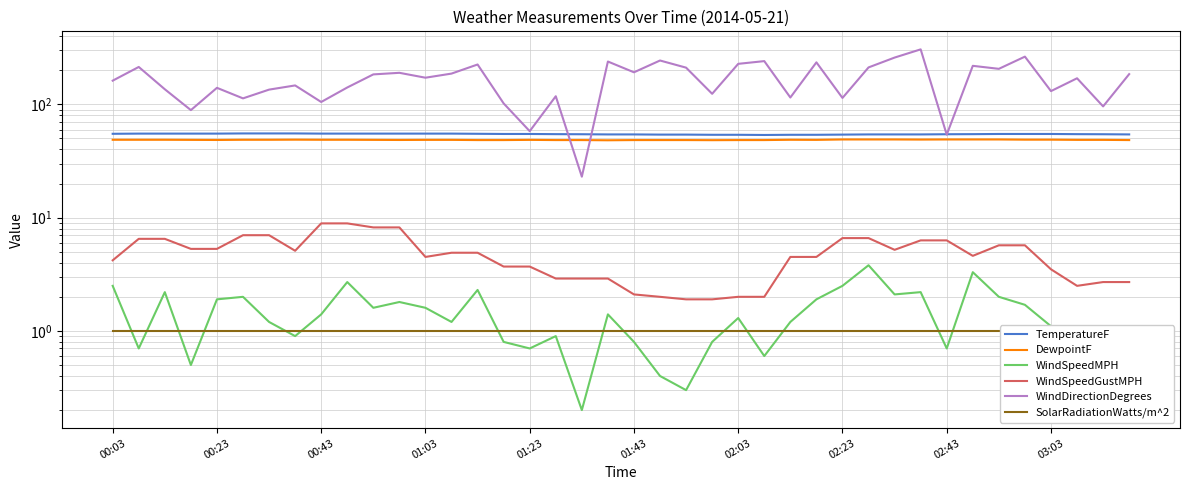

What is the sum of the TemperatureF values at 14 and 13?

110.2